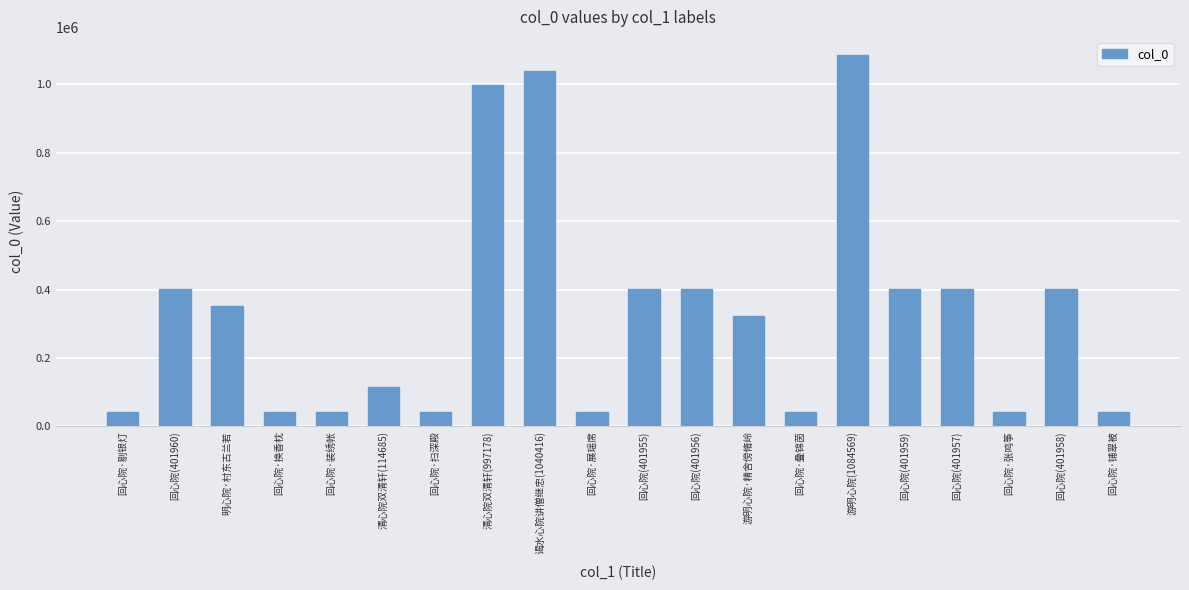

Between 回心院·铺翠被 and 回心院(401958), which is larger?

回心院(401958)